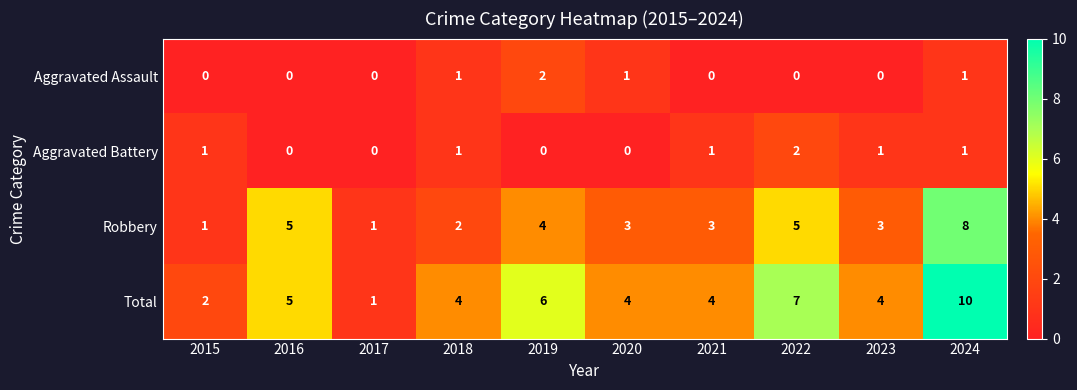

Which label corresponds to the largest value in the chart?

2024